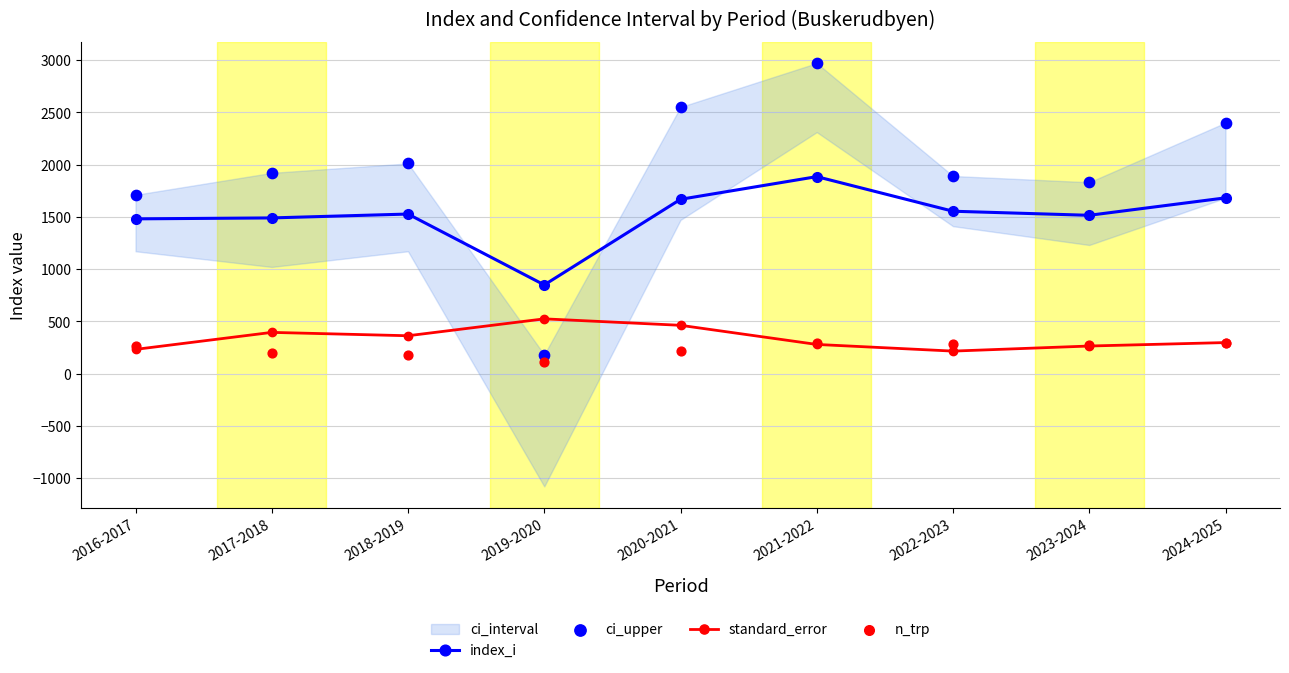

At which category is the sum across all series the highest?

2021-2022